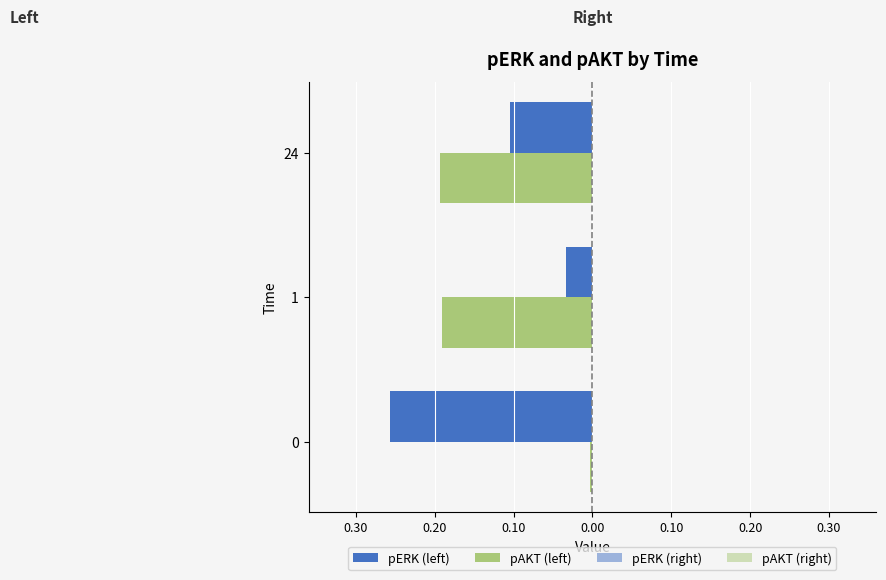

Which series has the widest spread of values?

pERK (left)